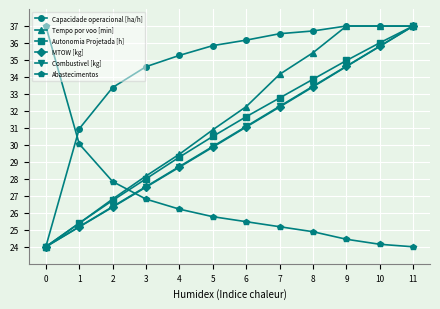

Does the chart display data point markers on the line(s)?

Yes